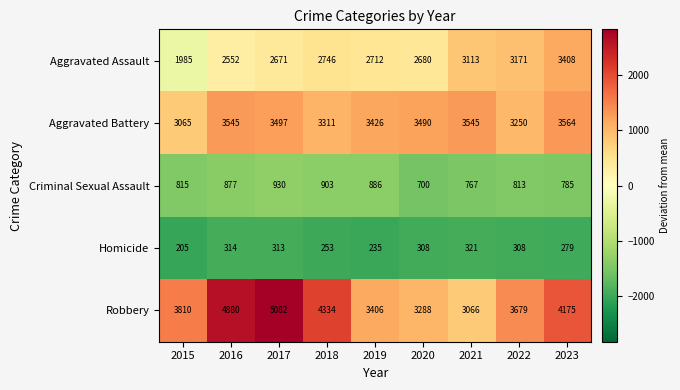

Count the number of data series in this chart.

5